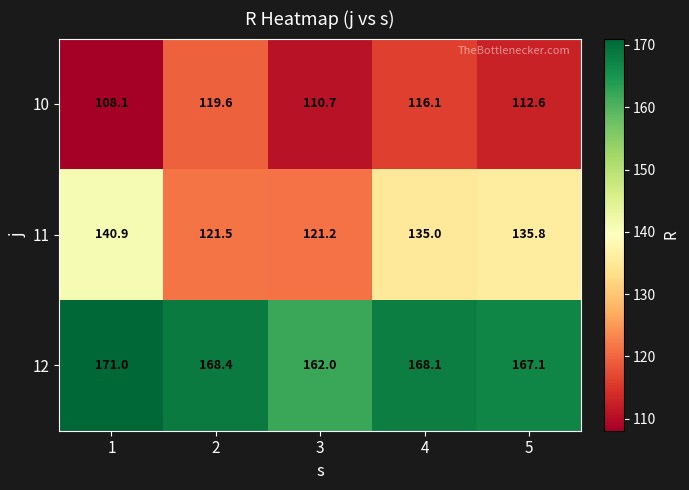

Rank the series at 5 from lowest to highest value.

10, 11, 12